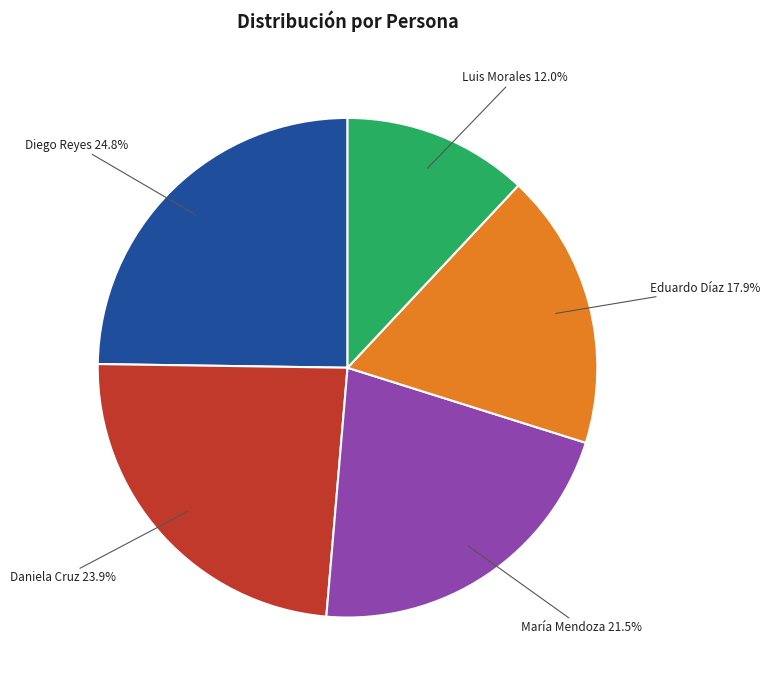

Which has a higher value, María Mendoza or Luis Morales?

María Mendoza